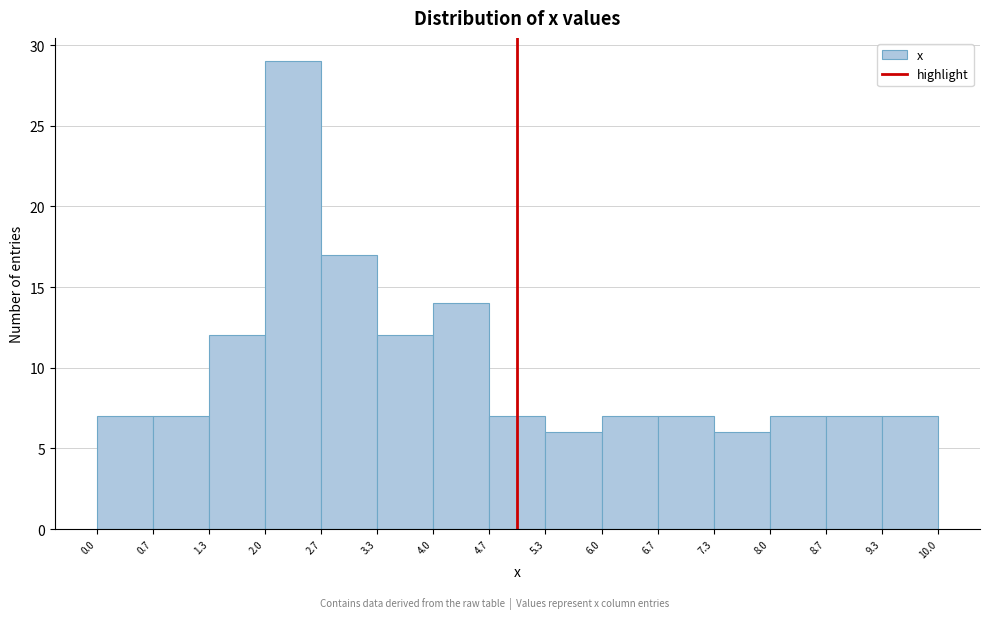

Over which range of the x-axis is the bar tallest?

2.0 to 2.7